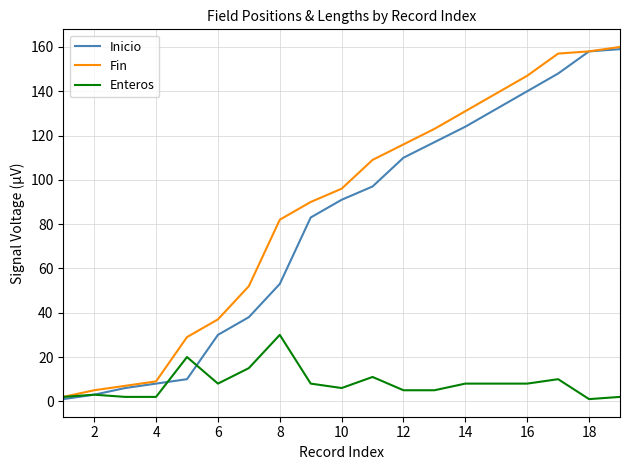

What is the highest value of the Inicio series?

159